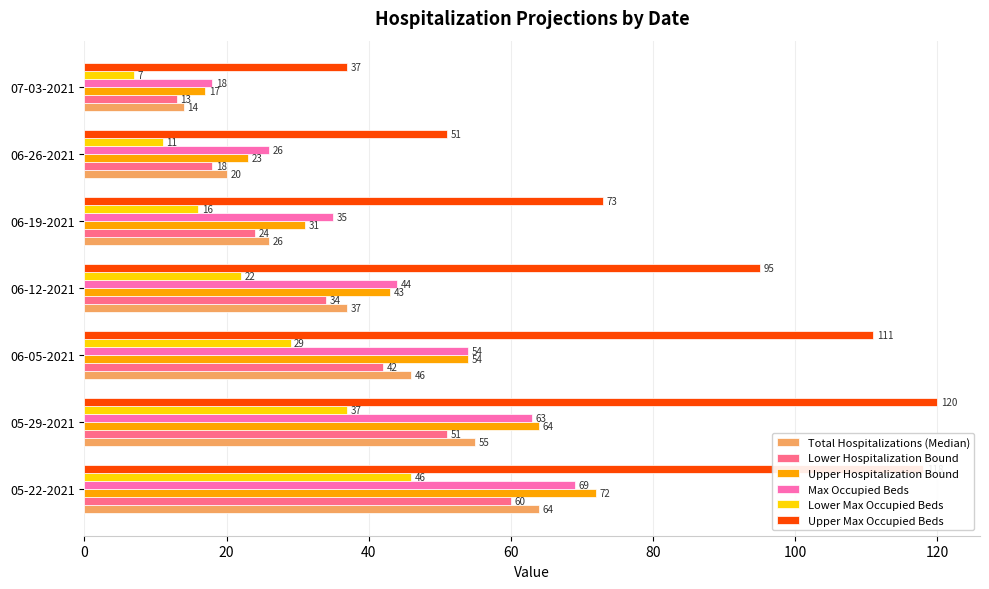

At which label is Upper Max Occupied Beds closest to 78?

06-19-2021